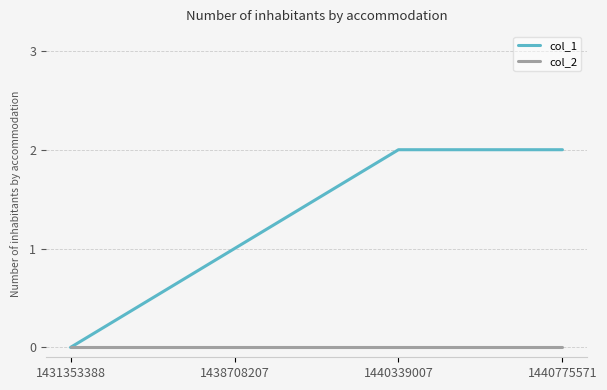

What is the greatest value displayed?

2